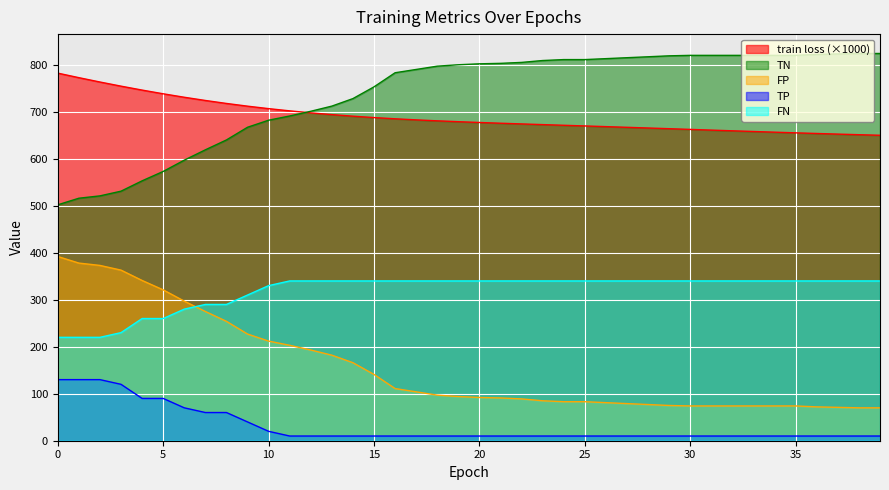

True or false: FN has a value of 339.3 at 1.

False